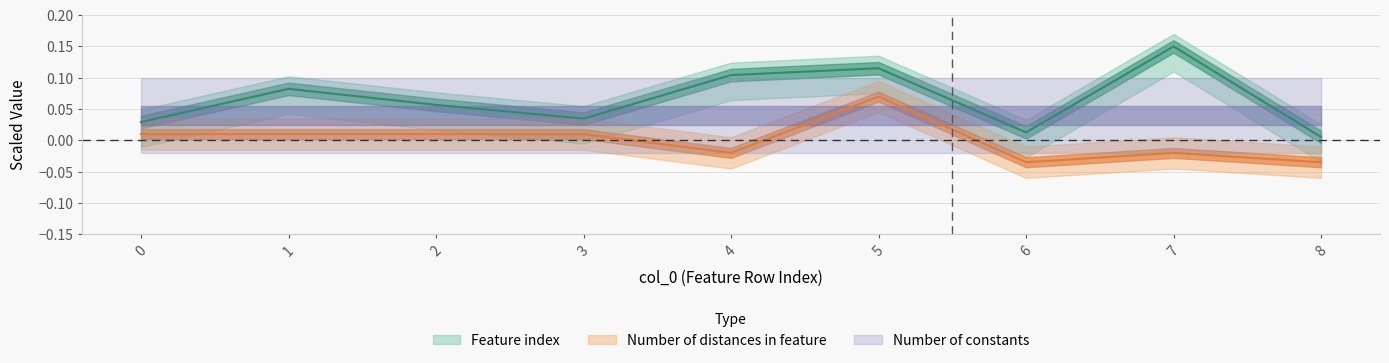

Reading right to left, list all the values displayed in this chart.

Feature index: 8=0.0	7=0.1	6=0.0	5=0.1	4=0.1	3=0.0	2=0.1	1=0.1	0=0.0
Number of distances in feature: 8=-0.0	7=-0.0	6=-0.0	5=0.1	4=-0.0	3=0.0	2=0.0	1=0.0	0=0.0